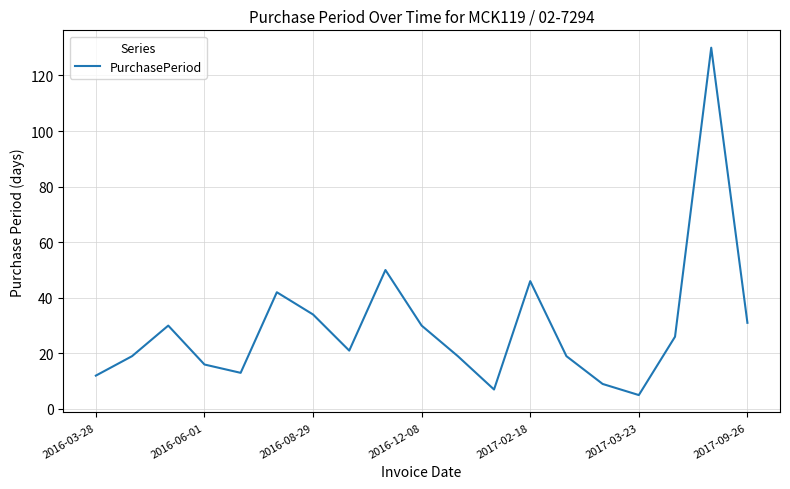

Reading left to right, list all the values displayed in this chart.

12	19	30	16	13	42	34	21	50	30	19	7	46	19	9	5	26	130	31